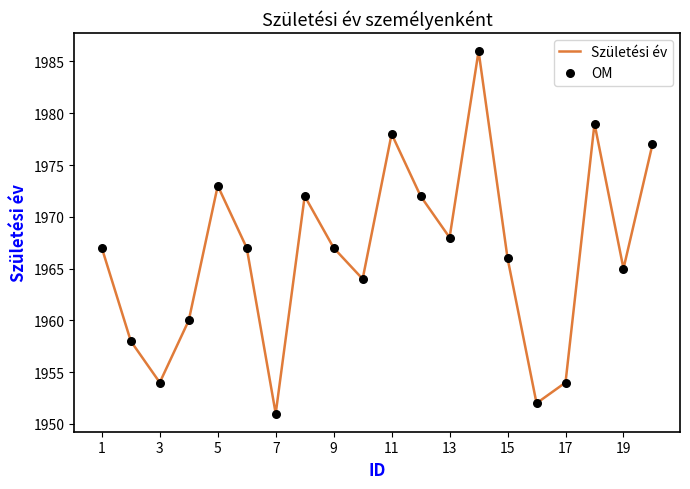

What is the difference between the maximum and minimum values?

35